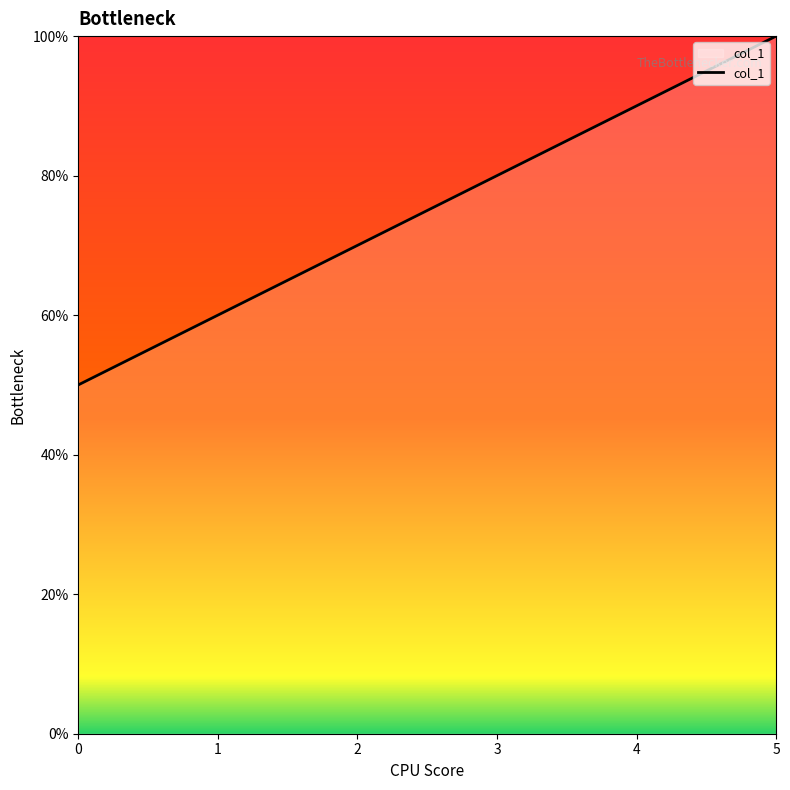

List the labels in order of value, smallest first.

0, 1, 2, 3, 4, 5